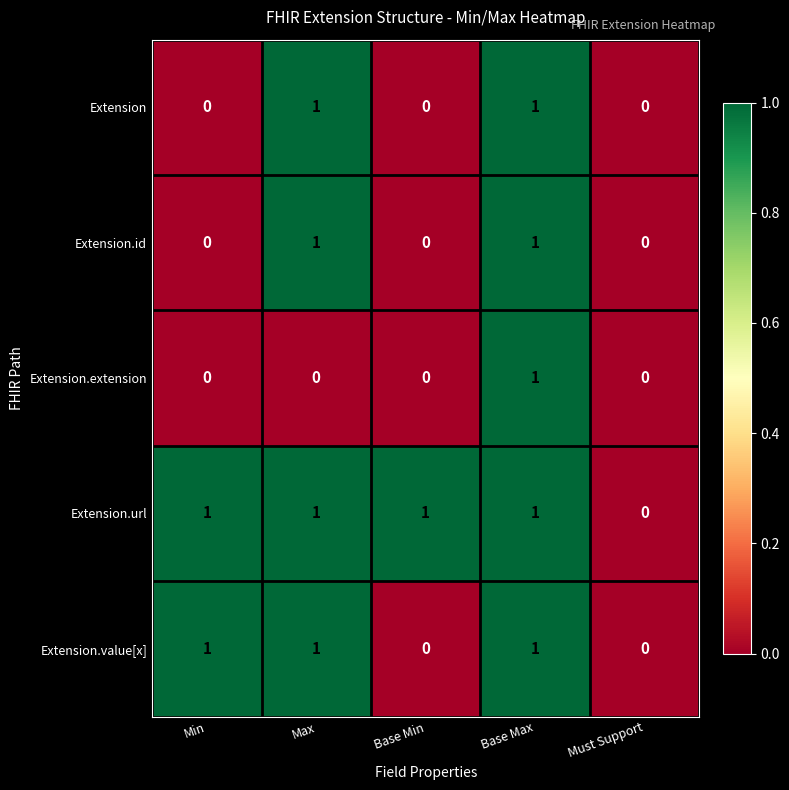

How many positive values does the Extension series have?

2